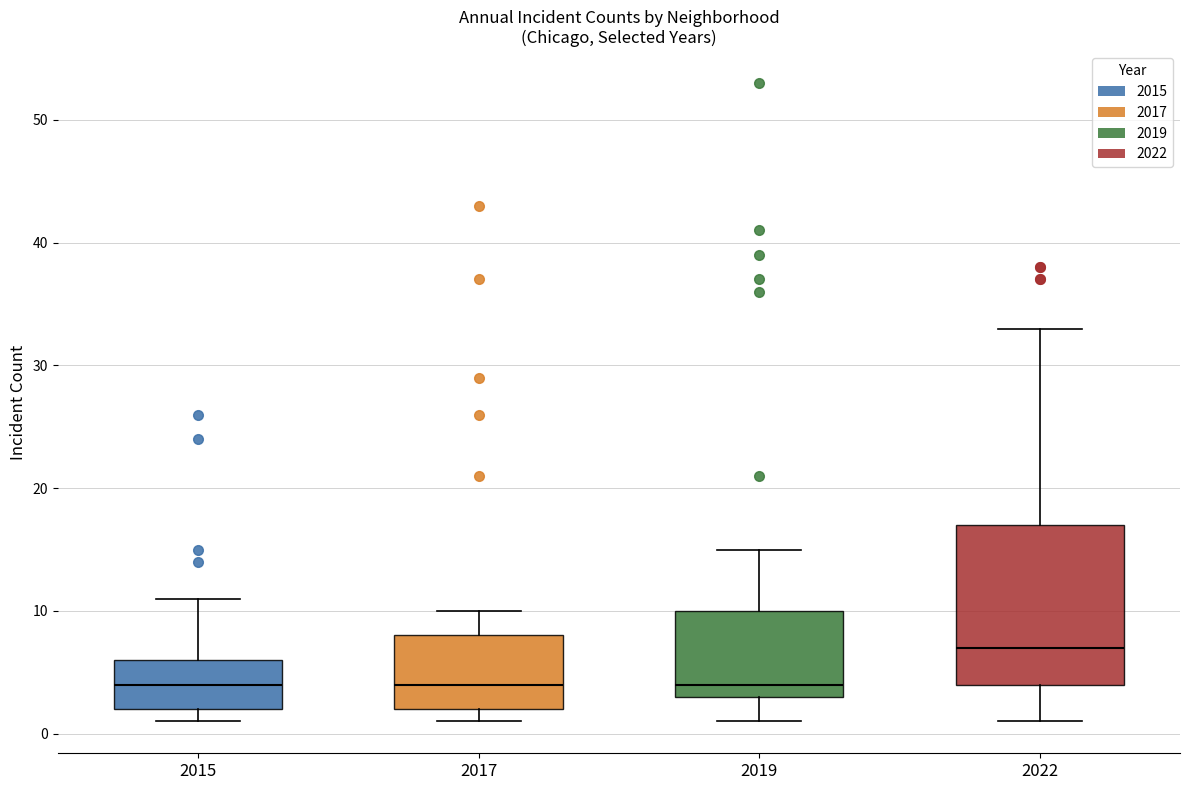

Comparing the boxes themselves (not the whiskers), which one is the tallest?

2022